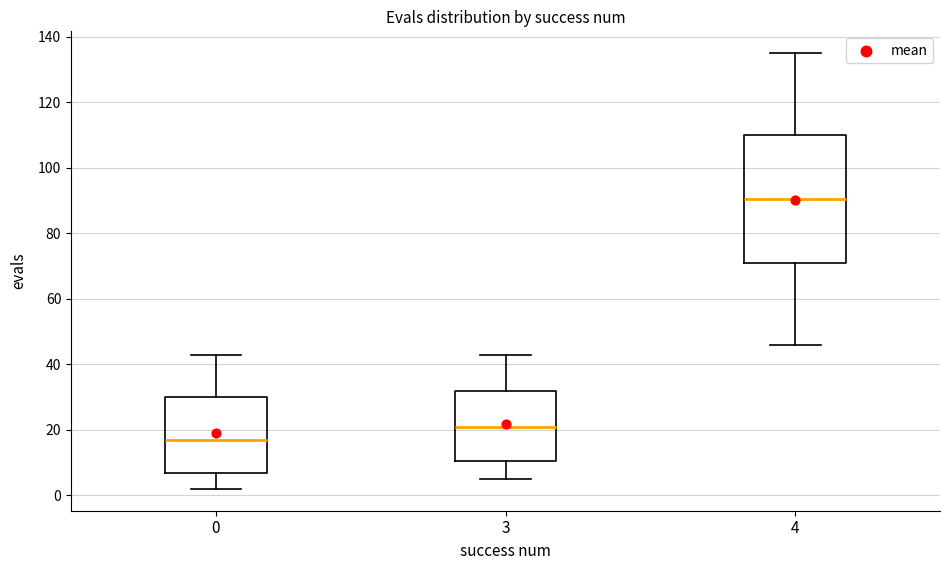

Which box's median line is the lowest?

0